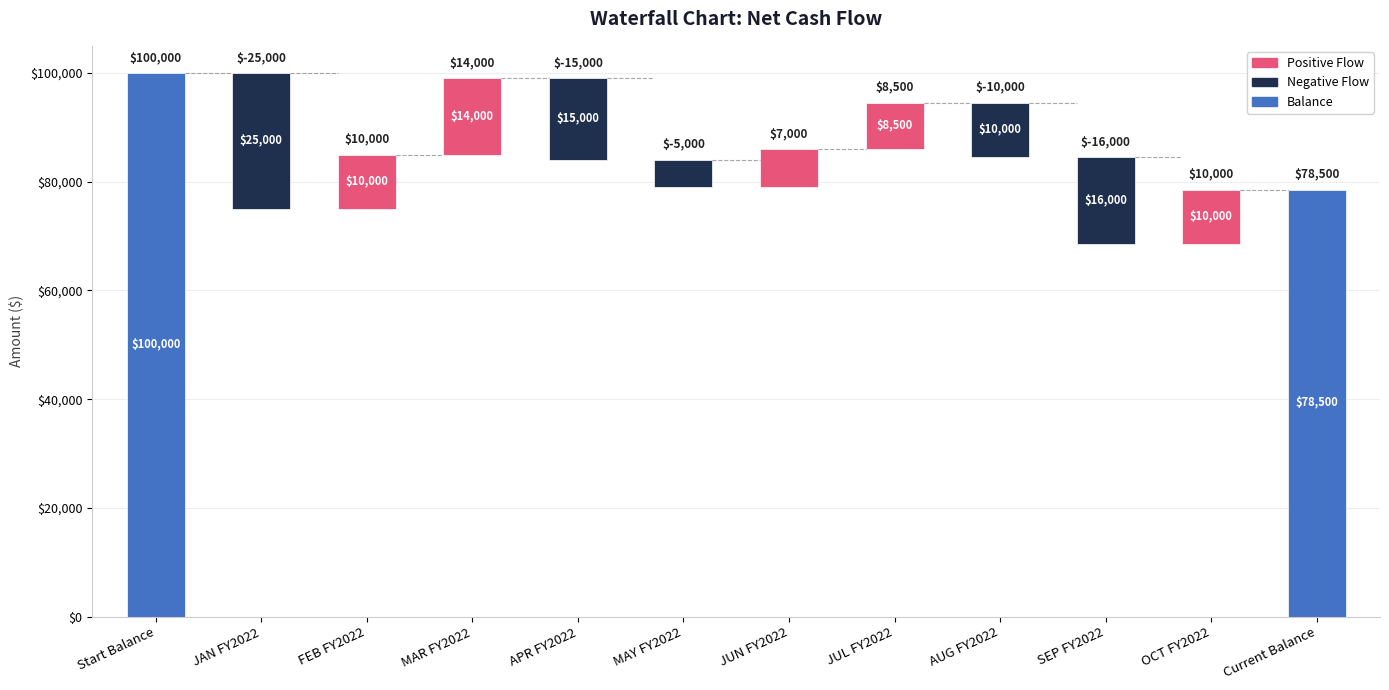

Reading left to right, what are all the values shown in this chart?

Start Balance=100000	JAN FY2022=25000	FEB FY2022=10000	MAR FY2022=14000	APR FY2022=15000	MAY FY2022=5000	JUN FY2022=7000	JUL FY2022=8500	AUG FY2022=10000	SEP FY2022=16000	OCT FY2022=10000	Current Balance=78500